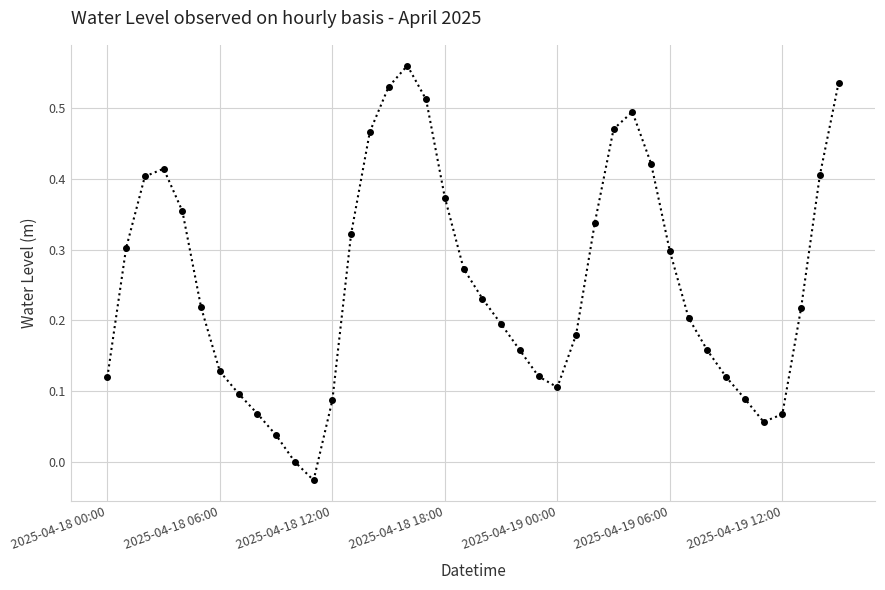

How many points are lower than both their immediate neighbors (excluding endpoints)?

3